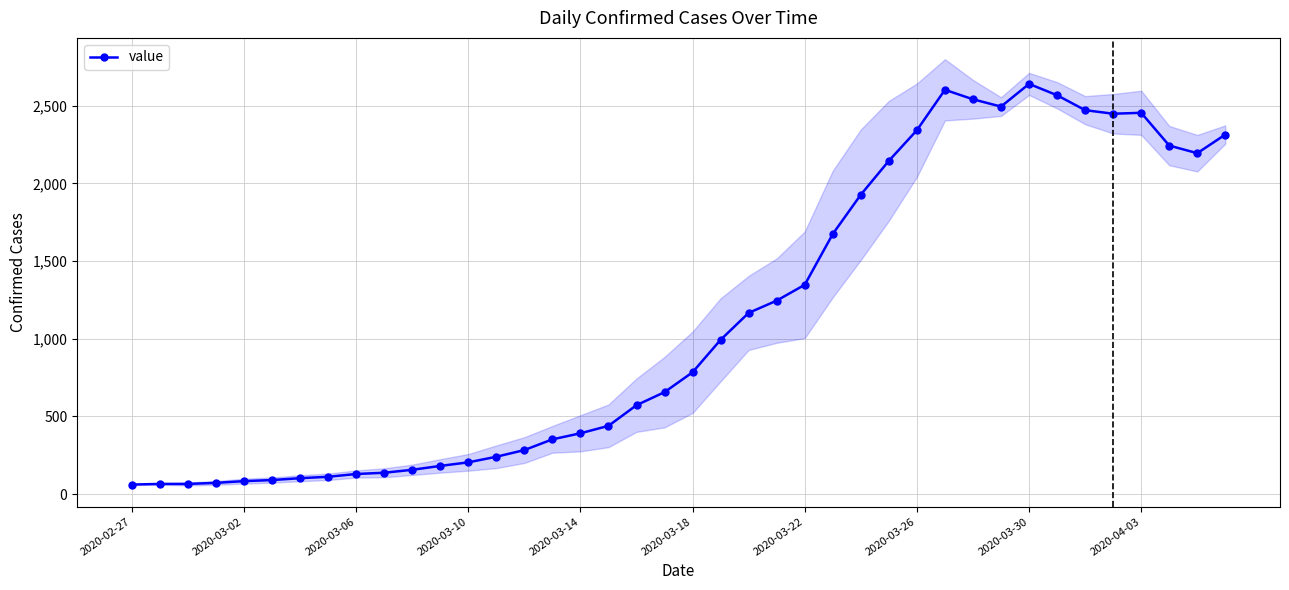

What is the difference between the values at 33 and 30?

26